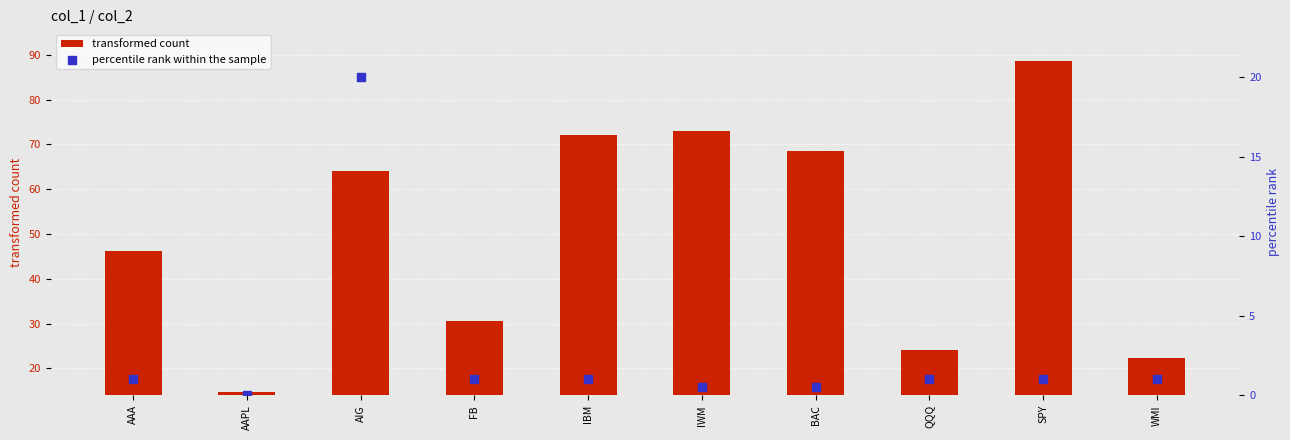

At which category is the sum across all series the highest?

SPY